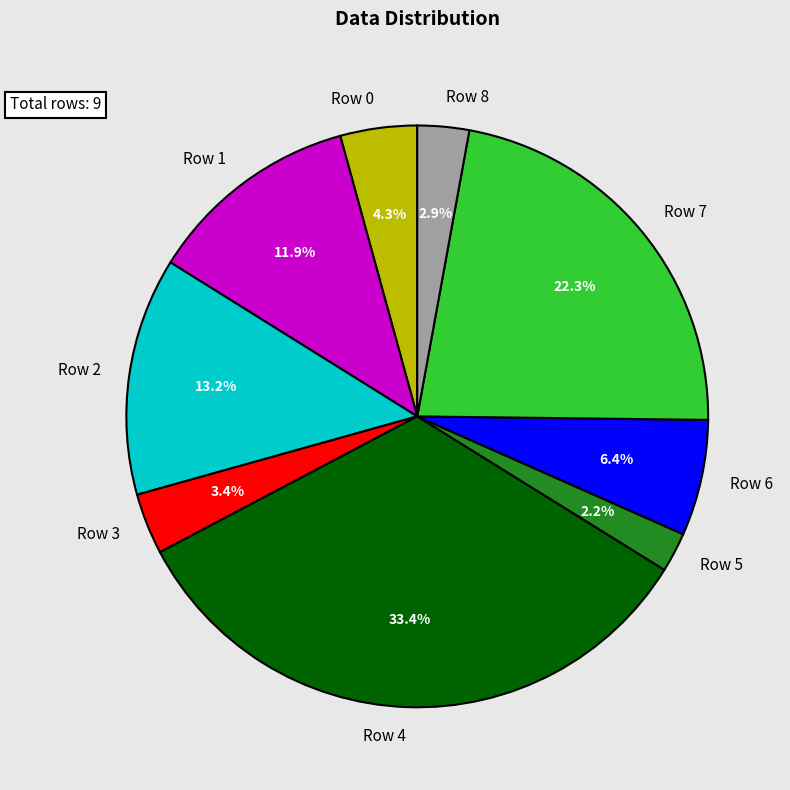

The Row 2 slice represents 13% of the pie. True or false?

True